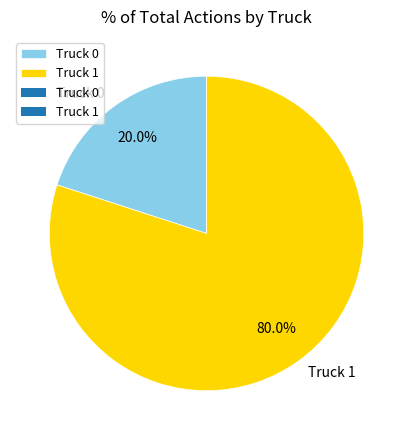

Which category has the smallest portion of the pie?

Truck 0